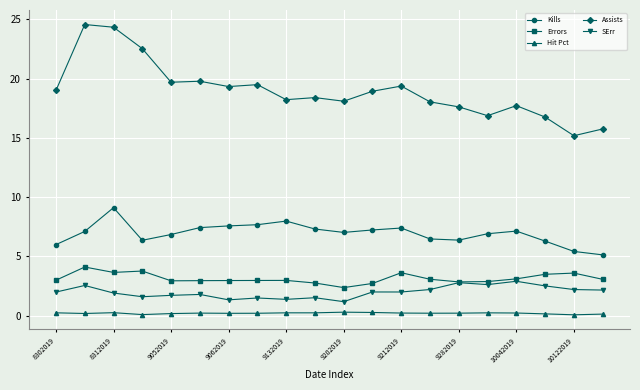

What are all the series names shown in the legend?

Kills, Errors, Hit Pct, Assists, SErr